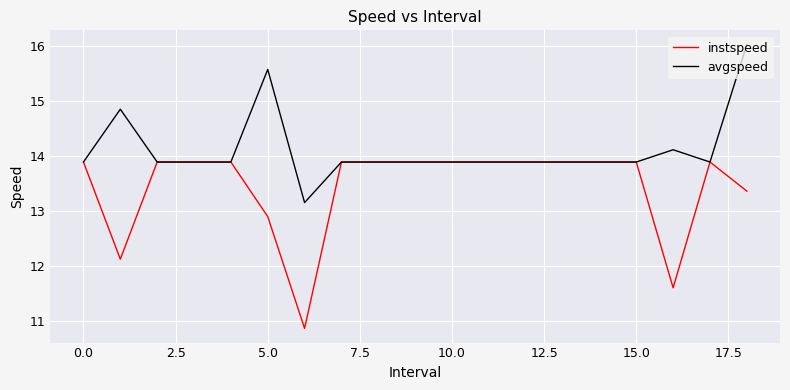

List the series in order of their peak value, highest first.

avgspeed, instspeed